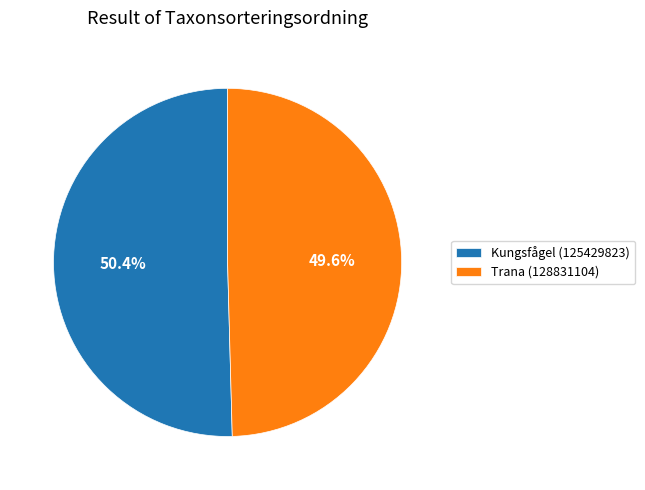

Between Kungsfågel (125429823) and Trana (128831104), which is larger?

Kungsfågel (125429823)